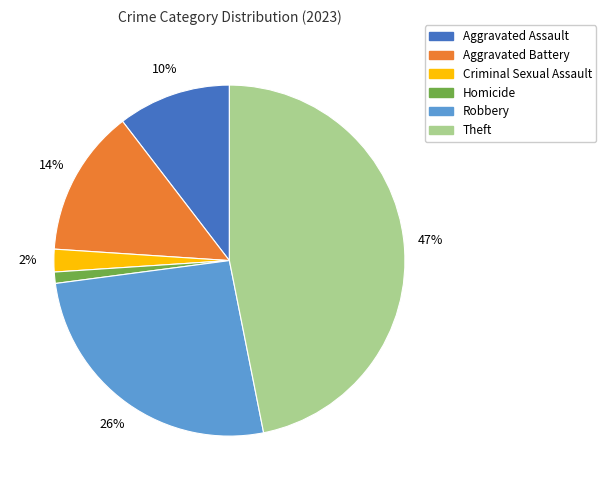

Is there a majority slice in this chart?

No